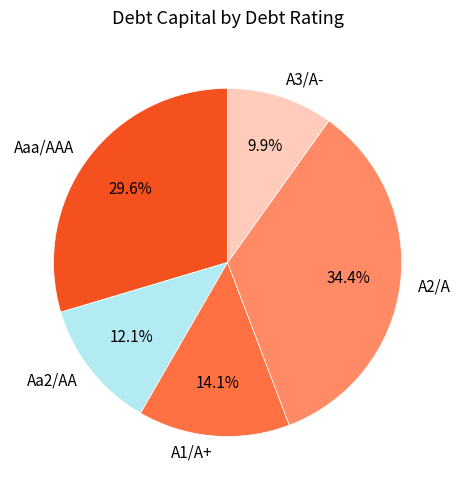

Is Aaa/AAA the majority of the pie?

No